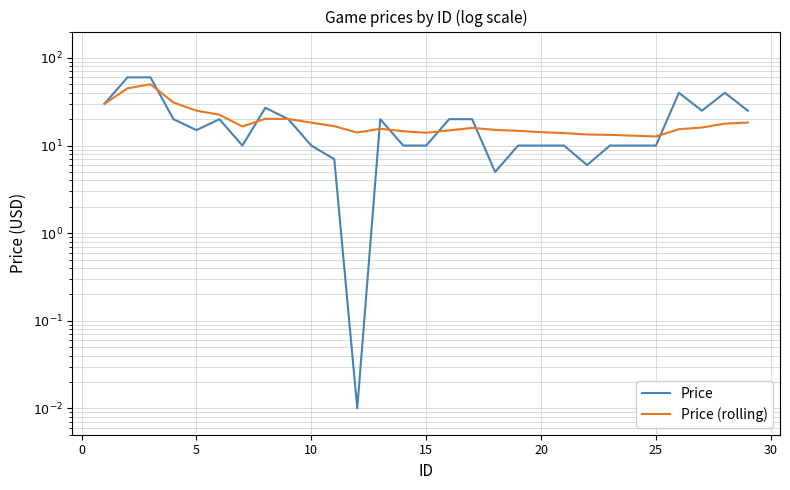

Reading left to right, extract all data points from this chart.

Price: 30.0	60.0	60.0	20.0	15.0	20.0	10.0	26.9	20.0	10.0	7.0	0.0	20.0	10.0	10.0	20.0	20.0	5.0	10.0	10.0	10.0	6.0	10.0	10.0	10.0	40.0	25.0	40.0	25.0
Price (rolling): 30.0	45.0	50.0	31.0	25.0	22.5	16.5	20.2	20.1	18.3	16.6	14.1	15.5	14.6	14.0	14.9	15.9	15.1	14.7	14.2	13.9	13.4	13.2	13.0	12.7	15.4	16.1	17.8	18.3